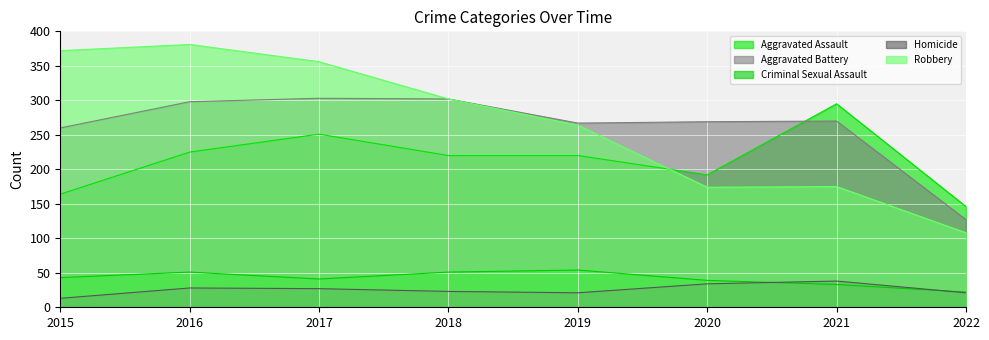

What is the value of the Robbery point at the 8th from the left?

108